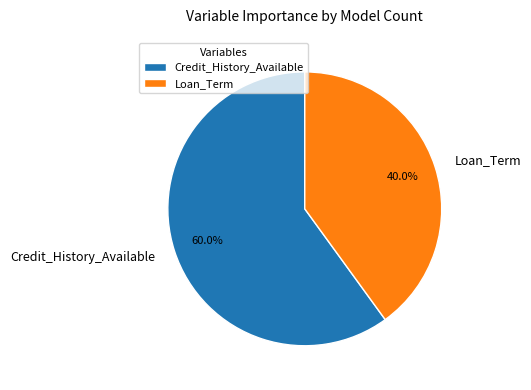

What is the largest slice in the pie chart?

Credit_History_Available